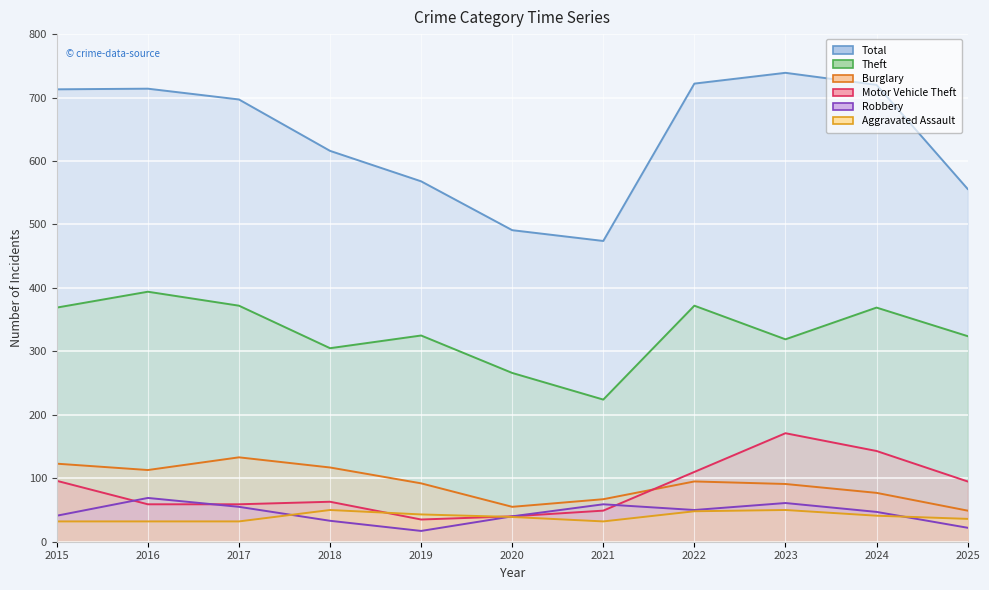

Reading left to right, transcribe all the data shown in this chart.

Theft: 2015=369	2016=394	2017=372	2018=305	2019=325	2020=266	2021=224	2022=372	2023=319	2024=369	2025=324
Burglary: 2015=123	2016=113	2017=133	2018=117	2019=92	2020=55	2021=67	2022=95	2023=91	2024=77	2025=49
Motor Vehicle Theft: 2015=96	2016=59	2017=59	2018=63	2019=35	2020=40	2021=49	2022=110	2023=171	2024=143	2025=95
Robbery: 2015=41	2016=69	2017=55	2018=33	2019=17	2020=40	2021=59	2022=50	2023=61	2024=47	2025=22
Aggravated Assault: 2015=32	2016=32	2017=32	2018=50	2019=43	2020=39	2021=32	2022=48	2023=50	2024=41	2025=36
Total: 2015=713	2016=714	2017=697	2018=616	2019=568	2020=491	2021=474	2022=722	2023=739	2024=720	2025=556